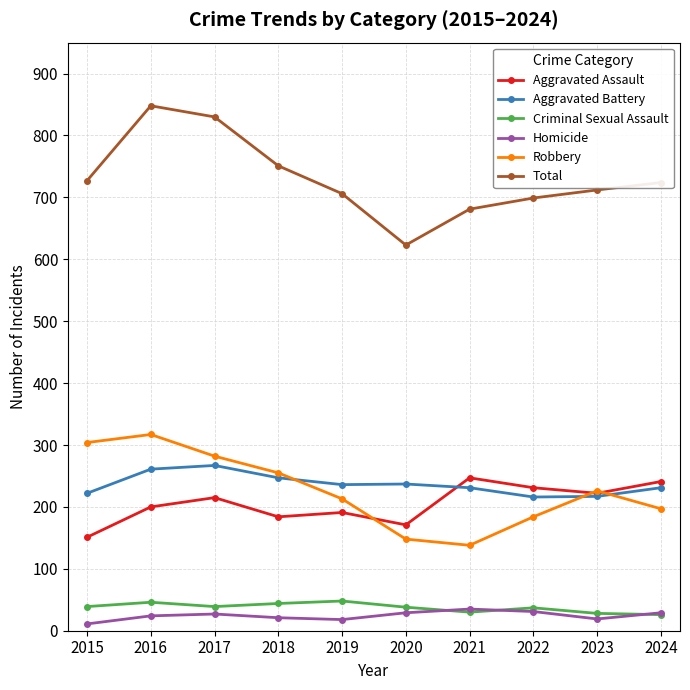

True or false: Aggravated Assault has more than 1 interior local peaks.

True